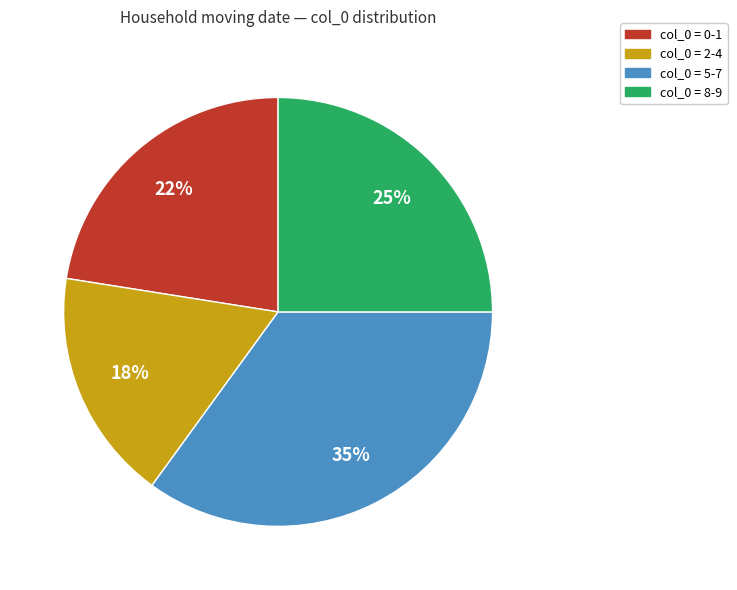

Is there a majority slice in this chart?

No